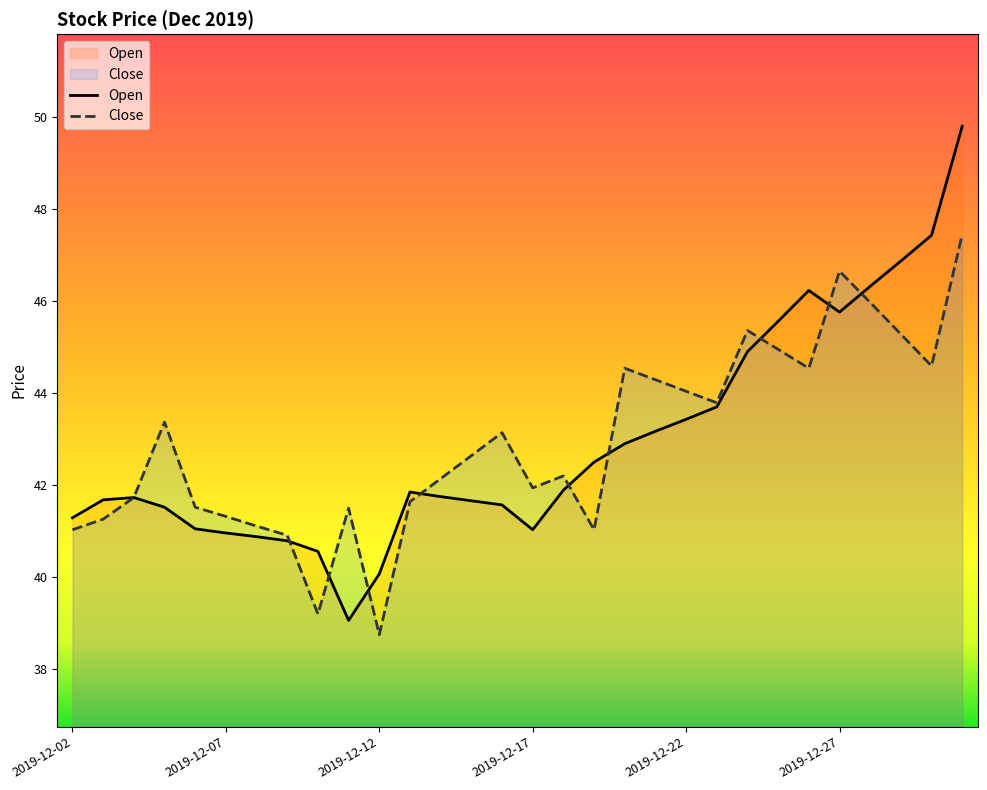

What is the difference between the second highest and minimum values in the Open series?

8.4